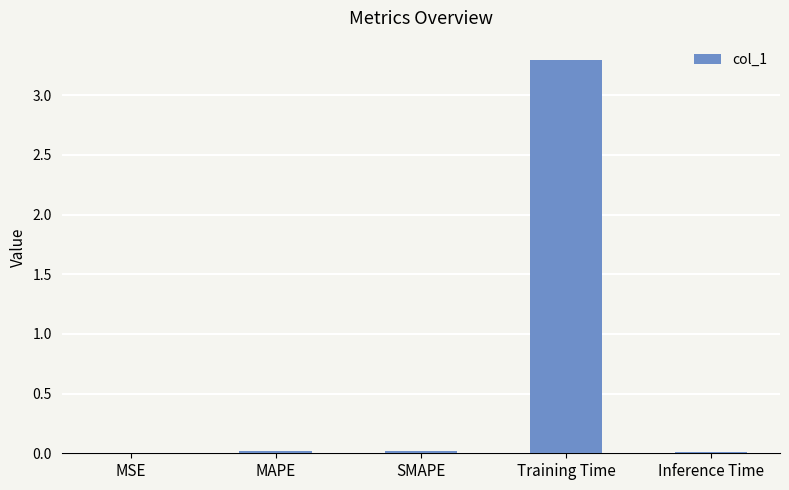

The value at MSE is 0.0. True or false?

True